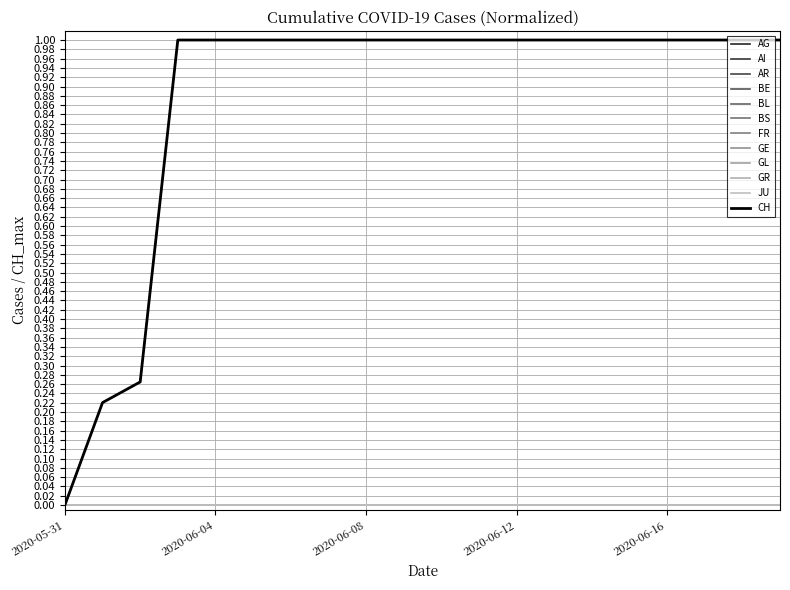

What is the label of the 19th point from the right?

2020-06-01